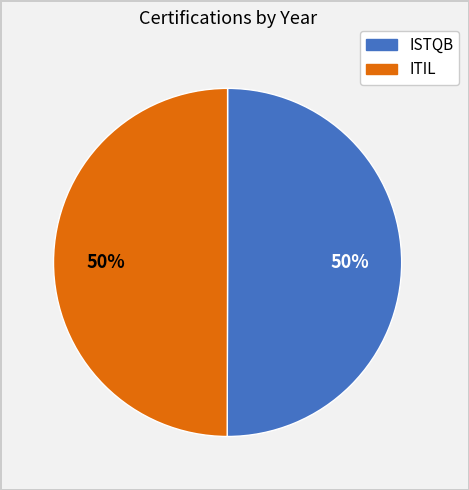

To the nearest percent, what is the combined percentage of ITIL and ISTQB?

100%